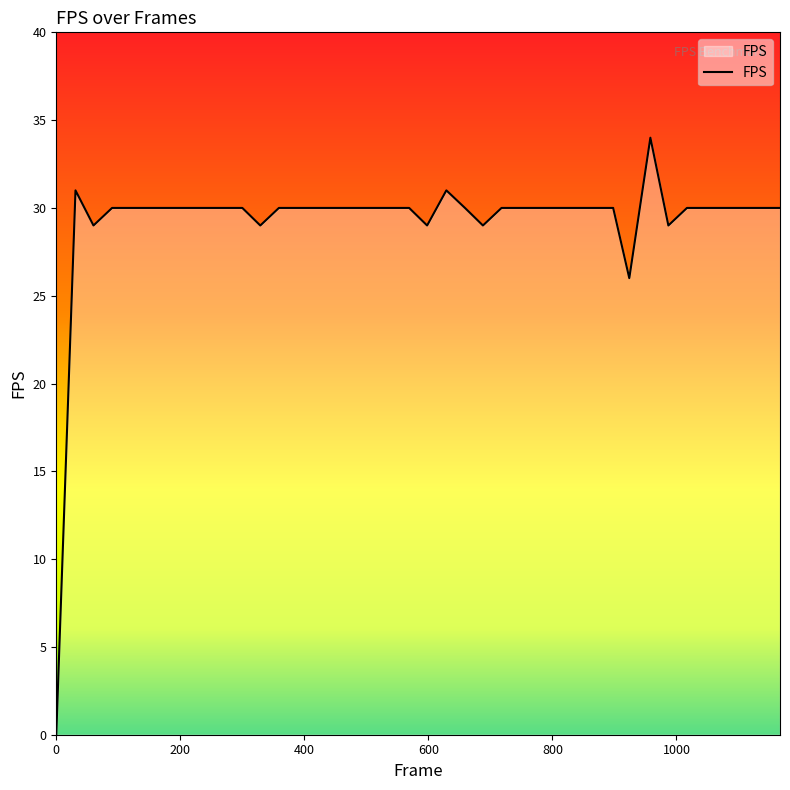

True or false: the data has more than 1 interior local peaks.

True